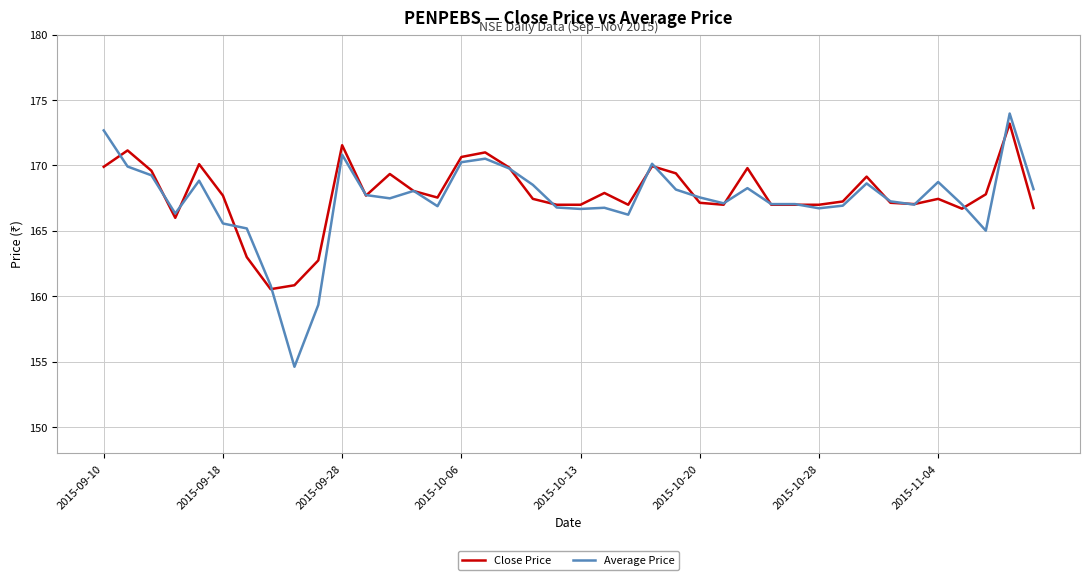

At how many categories does at least one series exceed 173?

1